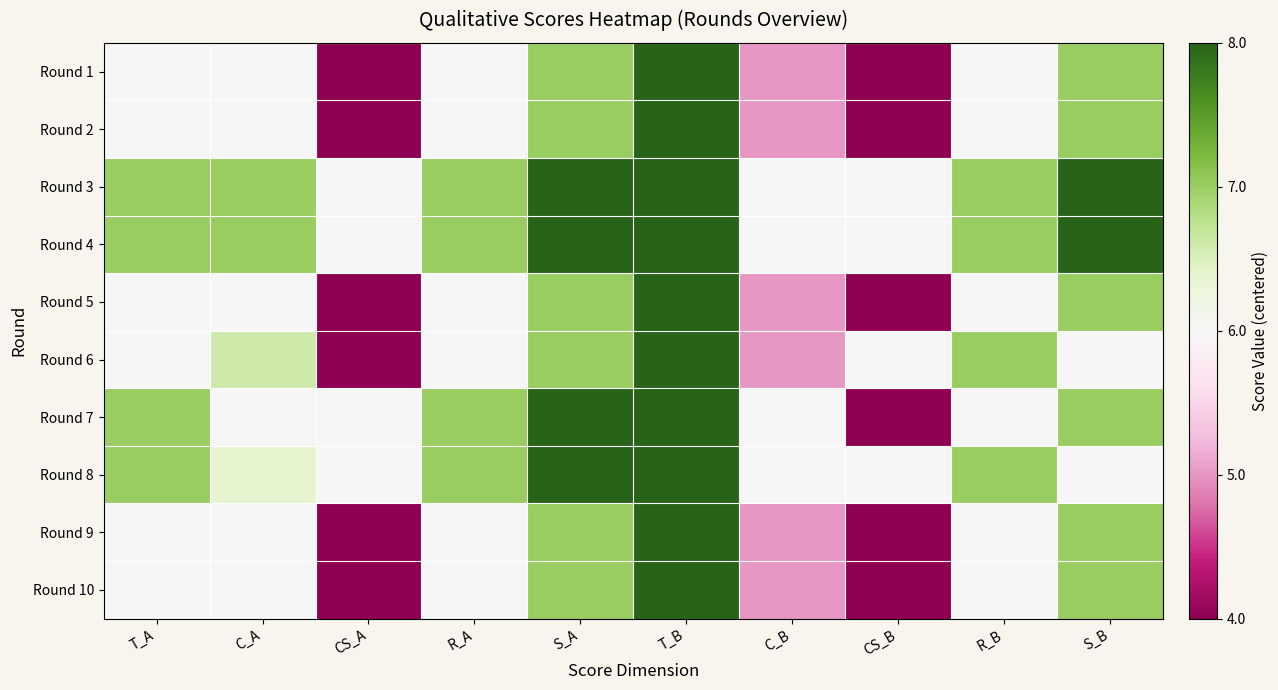

Which label corresponds to the largest value in the chart?

T_B